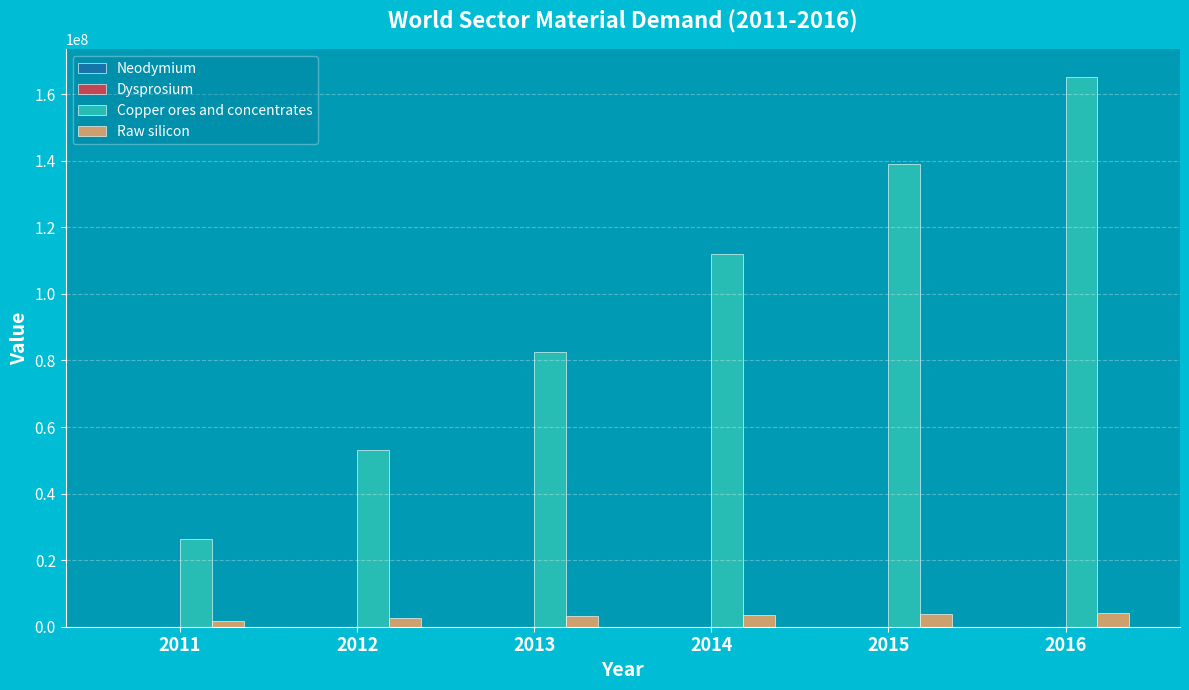

At which category is the sum across all series the highest?

2016